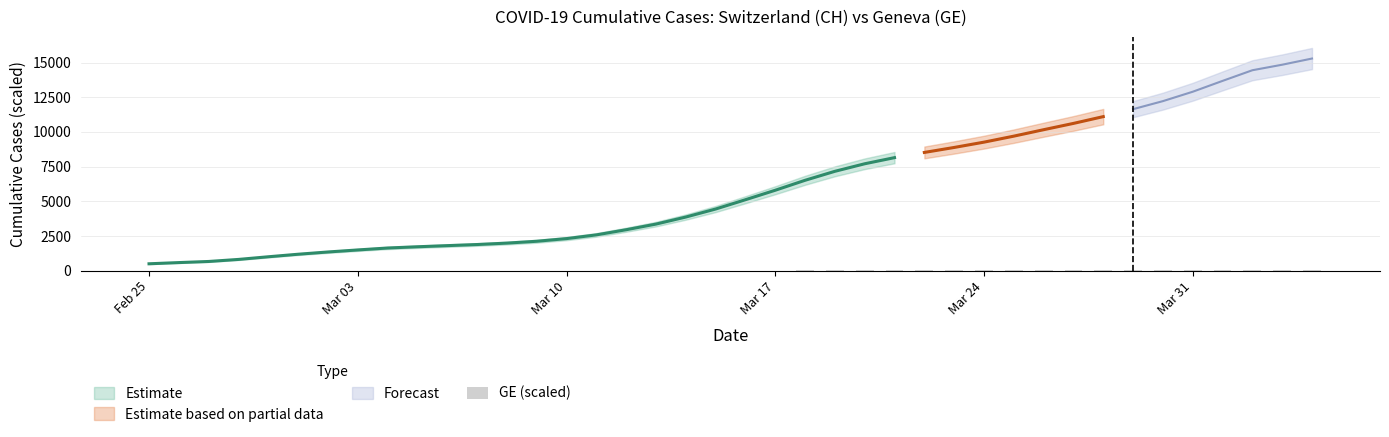

Are the bars grouped side by side (vs. stacked)?

No